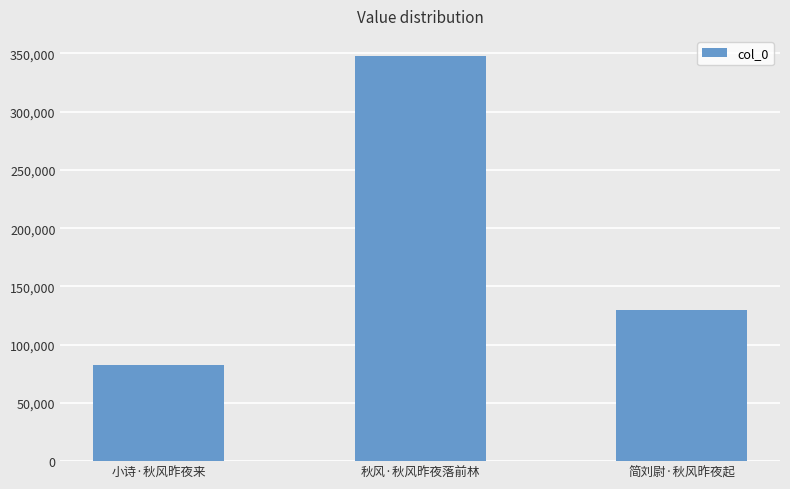

Reading left to right, list all the values displayed in this chart.

82513	347693	129583